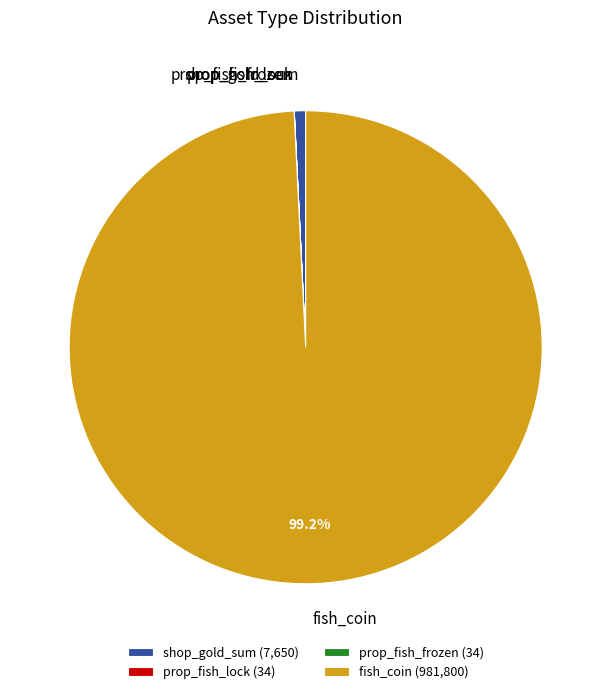

Is there any slice that represents more than half of the pie?

Yes